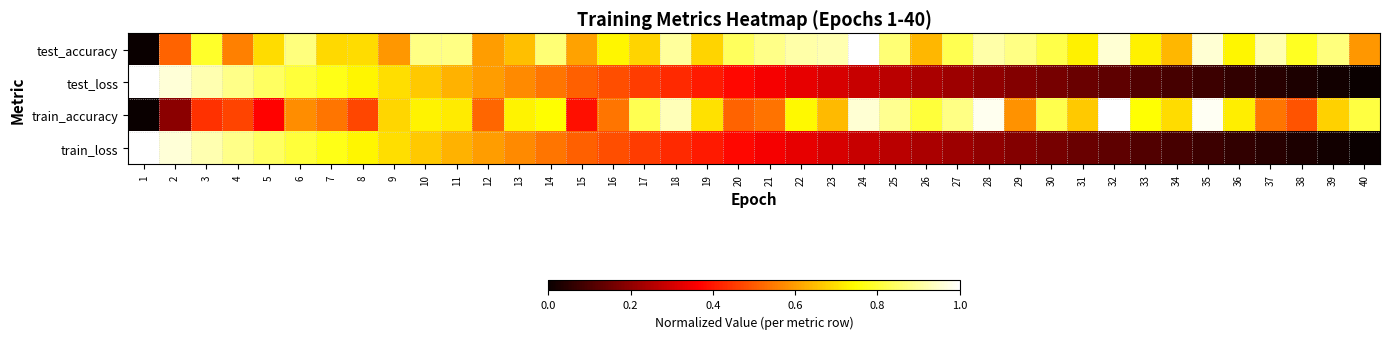

Reading left to right, what are all the values shown in this chart?

test_accuracy: 1=0.0	2=0.5	3=0.8	4=0.6	5=0.7	6=0.9	7=0.7	8=0.7	9=0.6	10=0.9	11=0.9	12=0.6	13=0.6	14=0.9	15=0.6	16=0.7	17=0.7	18=0.9	19=0.7	20=0.8	21=0.9	22=0.9	23=0.9	24=1.0	25=0.9	26=0.6	27=0.8	28=0.9	29=0.9	30=0.8	31=0.7	32=1.0	33=0.7	34=0.6	35=1.0	36=0.7	37=0.9	38=0.8	39=0.9	40=0.6
test_loss: 1=1.0	2=1.0	3=0.9	4=0.9	5=0.8	6=0.8	7=0.8	8=0.7	9=0.7	10=0.7	11=0.6	12=0.6	13=0.6	14=0.5	15=0.5	16=0.5	17=0.5	18=0.4	19=0.4	20=0.4	21=0.4	22=0.3	23=0.3	24=0.3	25=0.3	26=0.2	27=0.2	28=0.2	29=0.2	30=0.2	31=0.1	32=0.1	33=0.1	34=0.1	35=0.1	36=0.1	37=0.0	38=0.0	39=0.0	40=0.0
train_accuracy: 1=0.0	2=0.2	3=0.4	4=0.5	5=0.4	6=0.6	7=0.5	8=0.5	9=0.7	10=0.7	11=0.7	12=0.5	13=0.7	14=0.7	15=0.4	16=0.5	17=0.8	18=0.9	19=0.7	20=0.5	21=0.5	22=0.7	23=0.6	24=1.0	25=0.9	26=0.8	27=0.9	28=1.0	29=0.6	30=0.8	31=0.7	32=1.0	33=0.7	34=0.7	35=1.0	36=0.7	37=0.5	38=0.5	39=0.7	40=0.8
train_loss: 1=1.0	2=1.0	3=0.9	4=0.9	5=0.8	6=0.8	7=0.8	8=0.7	9=0.7	10=0.7	11=0.6	12=0.6	13=0.6	14=0.5	15=0.5	16=0.5	17=0.5	18=0.4	19=0.4	20=0.4	21=0.4	22=0.3	23=0.3	24=0.3	25=0.3	26=0.2	27=0.2	28=0.2	29=0.2	30=0.2	31=0.1	32=0.1	33=0.1	34=0.1	35=0.1	36=0.1	37=0.0	38=0.0	39=0.0	40=0.0